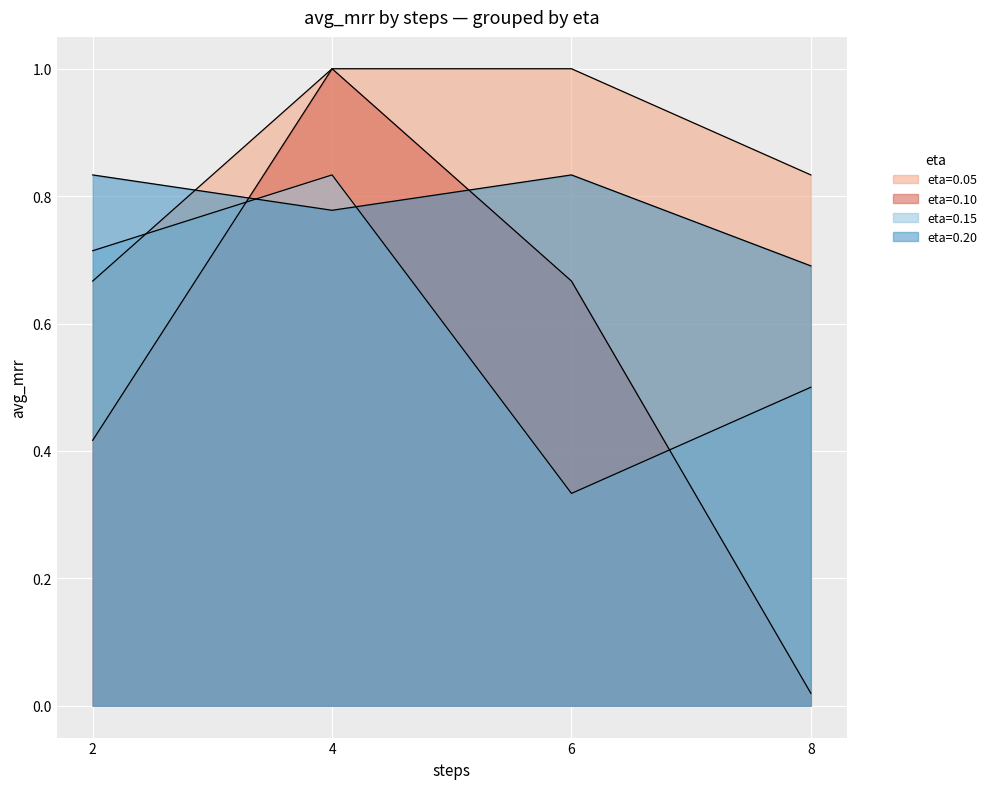

What is the difference between the maximum and second lowest values in the eta=0.15 series?

0.3